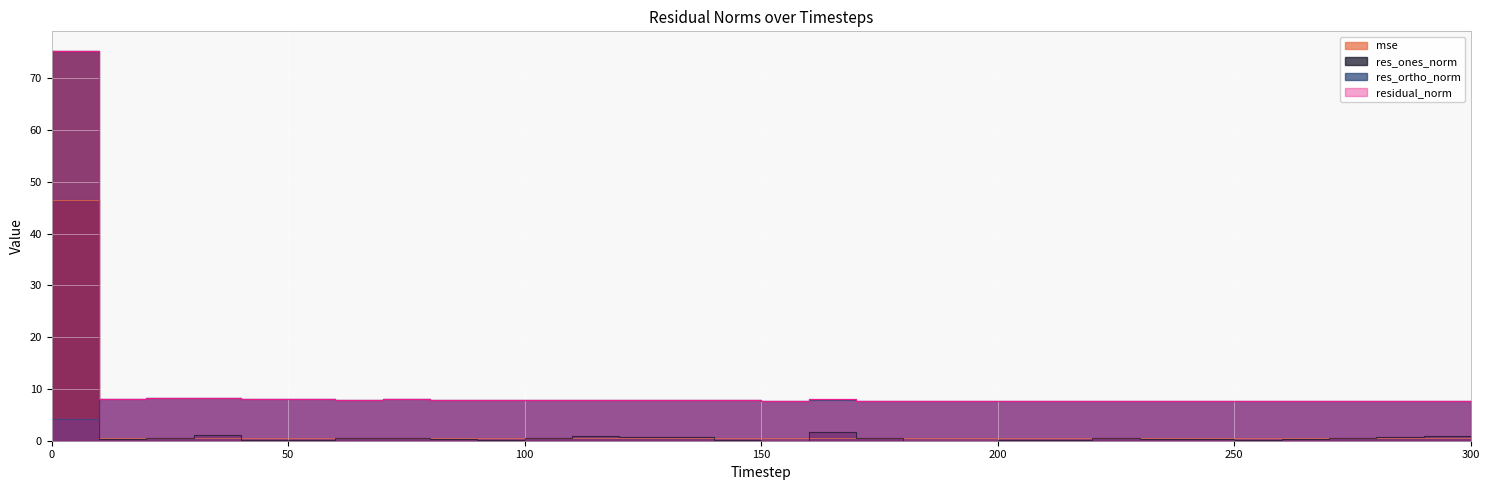

At which category does residual_norm reach its first local peak?

30